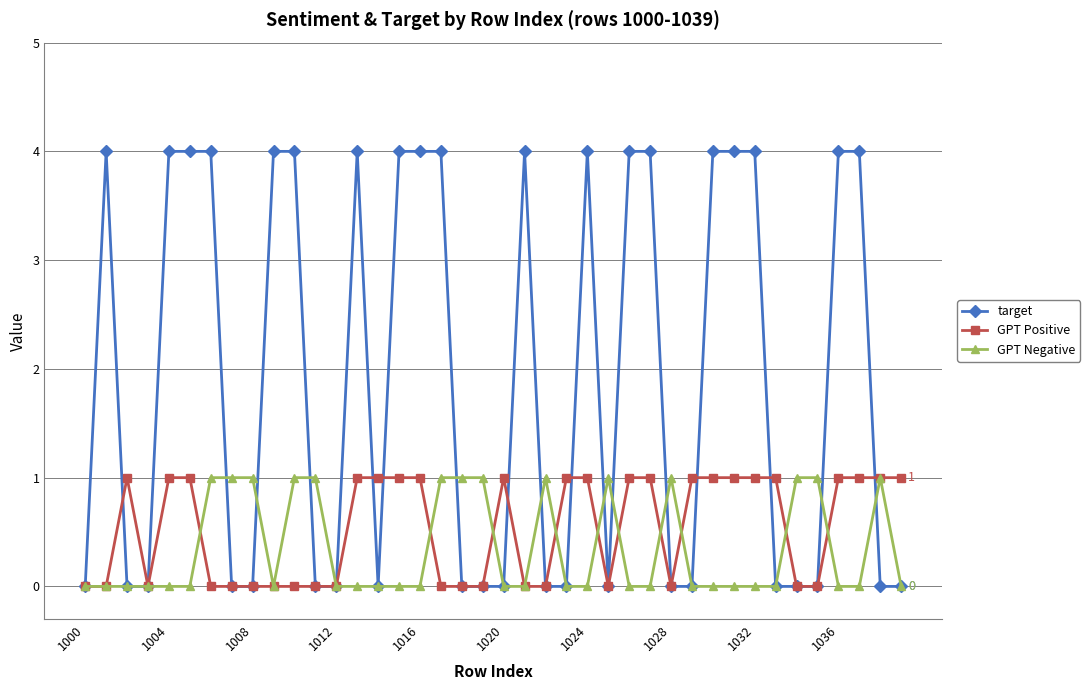

Does the chart have visible grid lines?

Yes